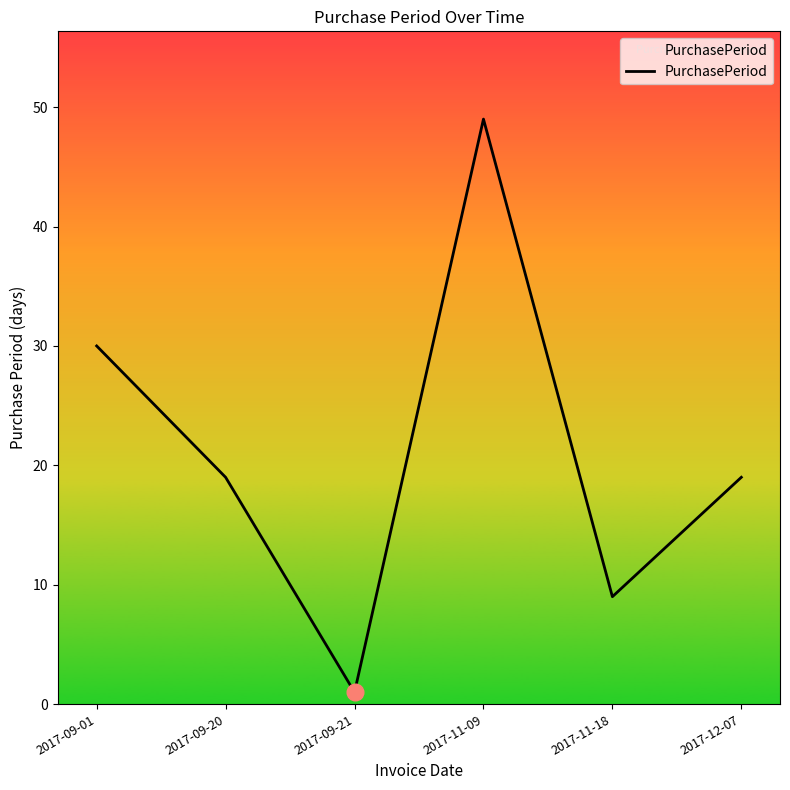

The value at 2017-09-21 is 1. True or false?

True